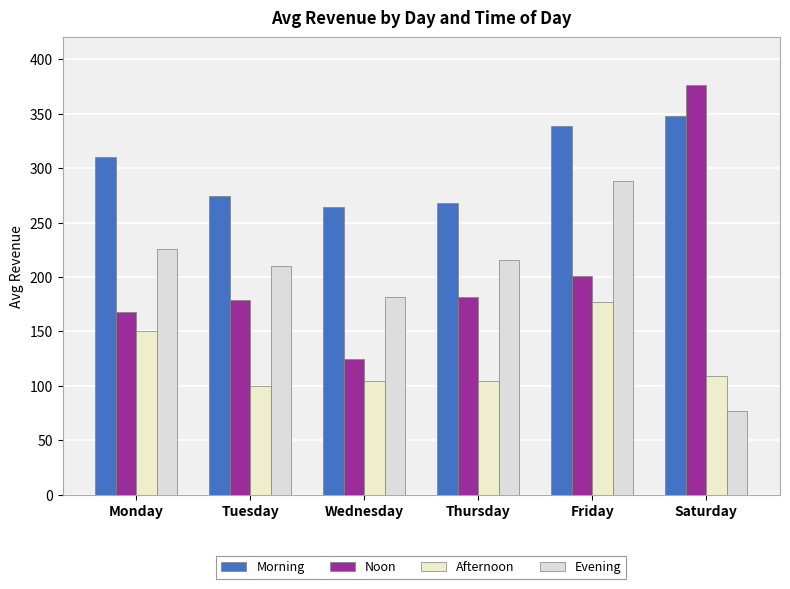

Which series has the largest range (max minus min)?

Noon